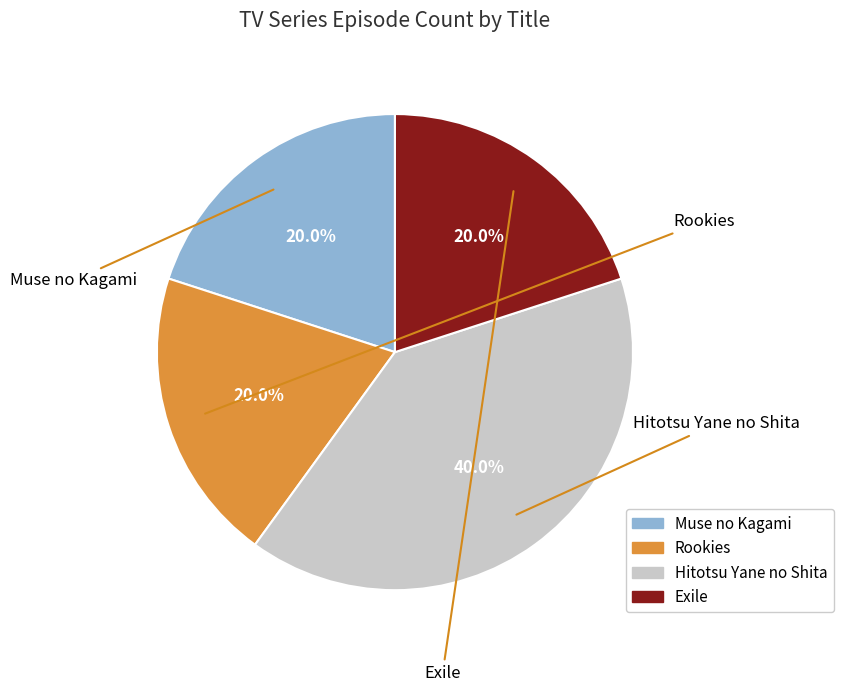

What is the ratio of the value at Hitotsu Yane no Shita to the value at Rookies?

2.0